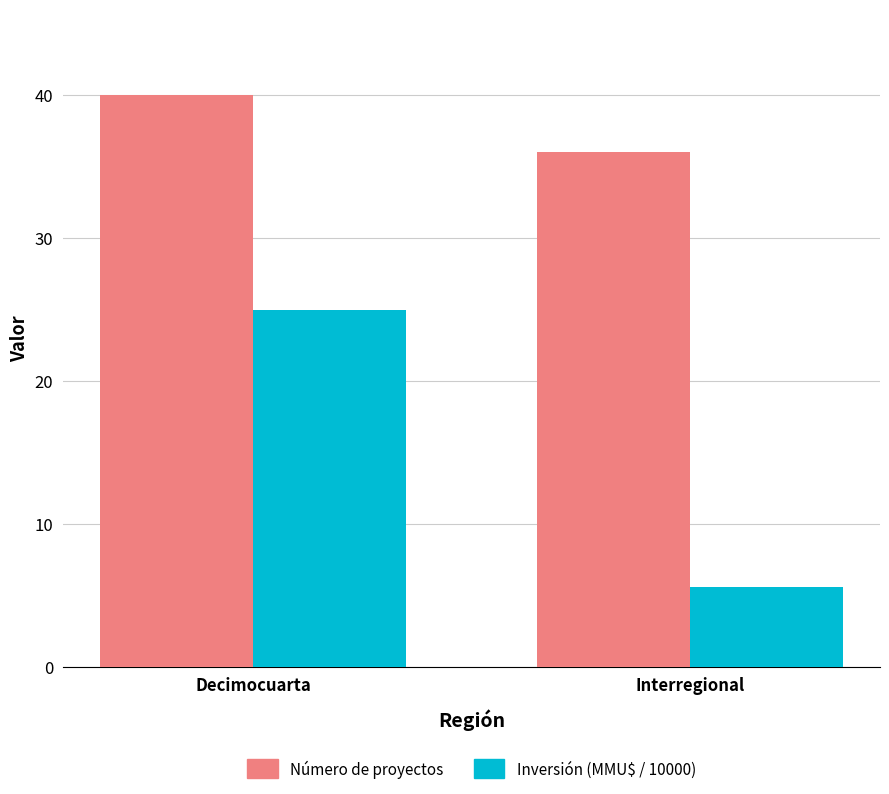

Does the chart contain stacked bars?

No